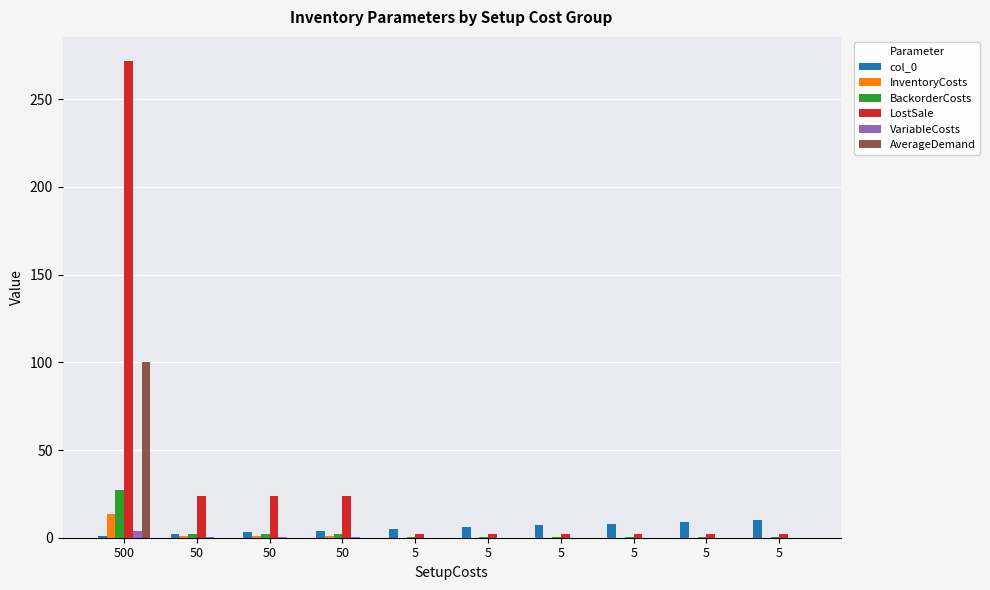

What is the sum of all LostSale values?

356.0